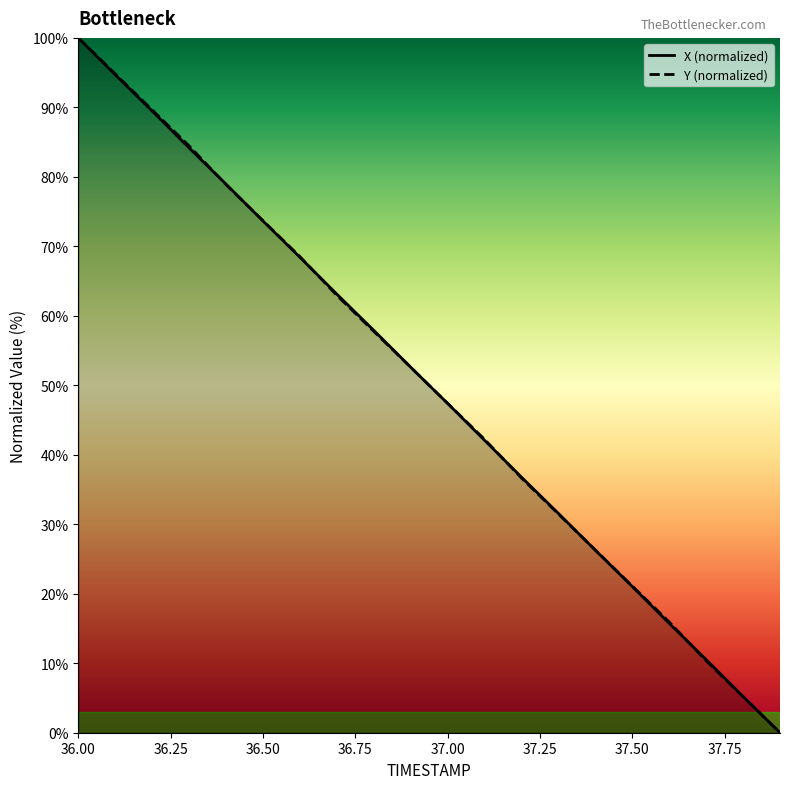

Is the value of Y at 37.3 greater than the value of X at 36.2?

No